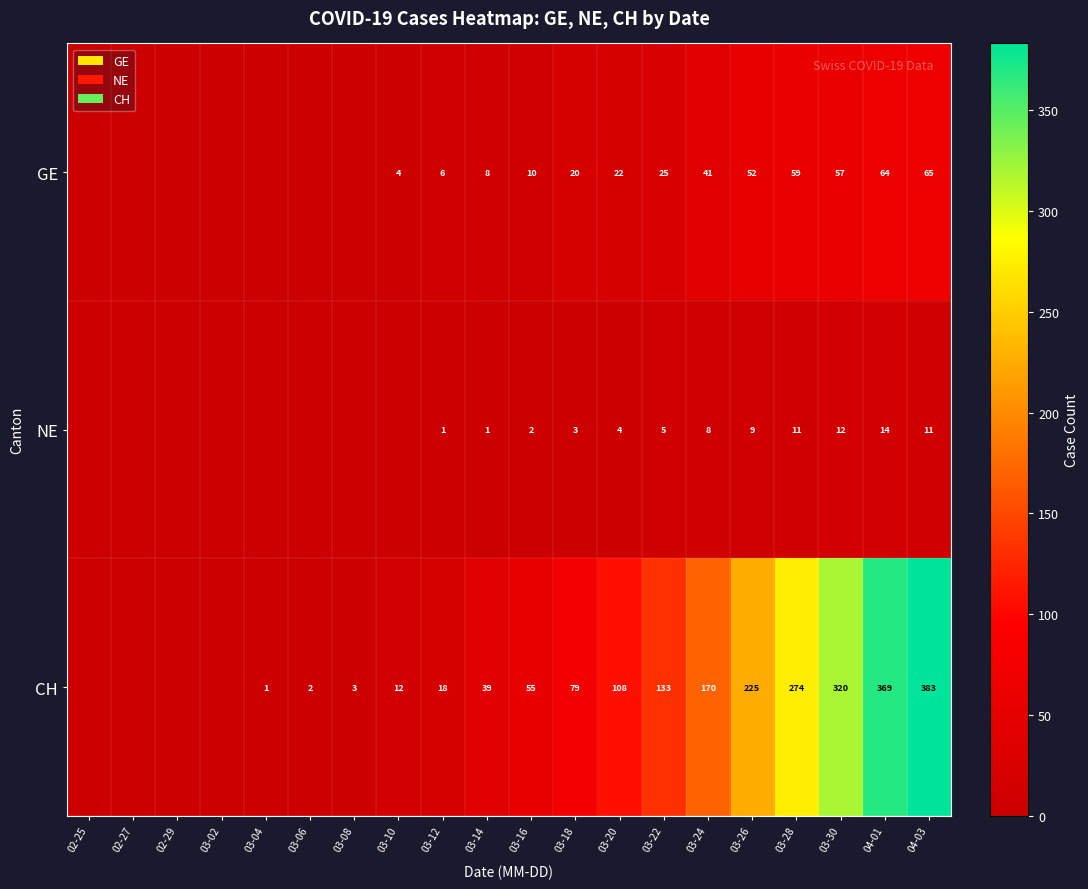

Is the value of GE at 03-30 greater than the value of NE at 03-14?

Yes